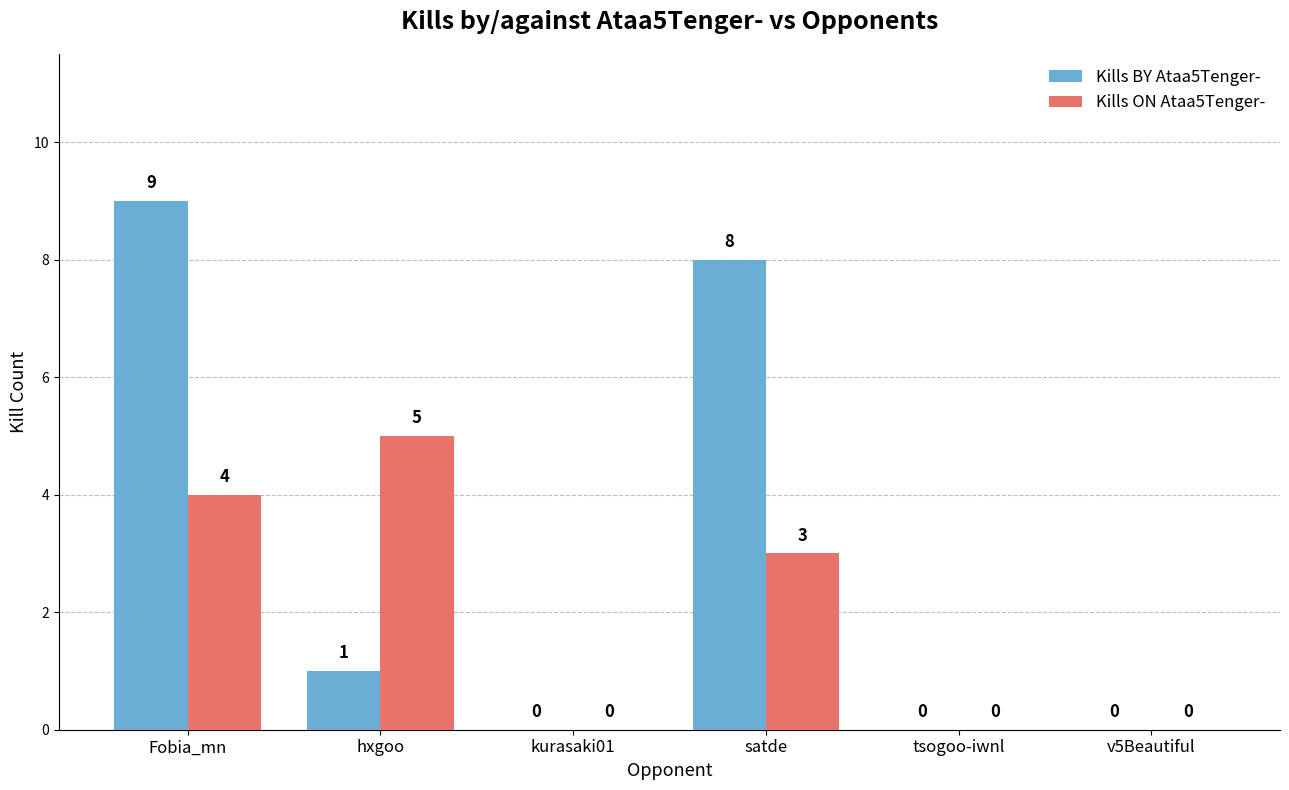

Reading left to right, extract all data points from this chart.

Kills BY Ataa5Tenger-: Fobia_mn=9	hxgoo=1	kurasaki01=0	satde=8	tsogoo-iwnl=0	v5Beautiful=0
Kills ON Ataa5Tenger-: Fobia_mn=4	hxgoo=5	kurasaki01=0	satde=3	tsogoo-iwnl=0	v5Beautiful=0